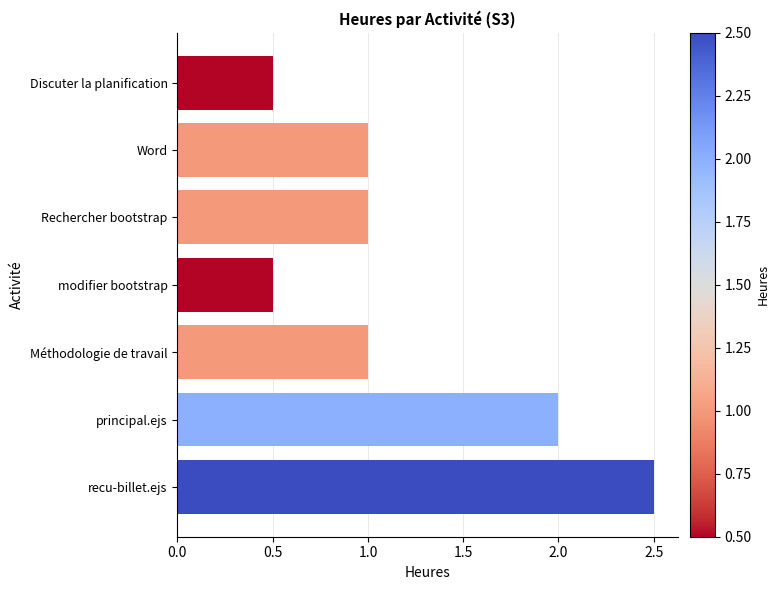

Which category has the highest value across all series?

recu-billet.ejs